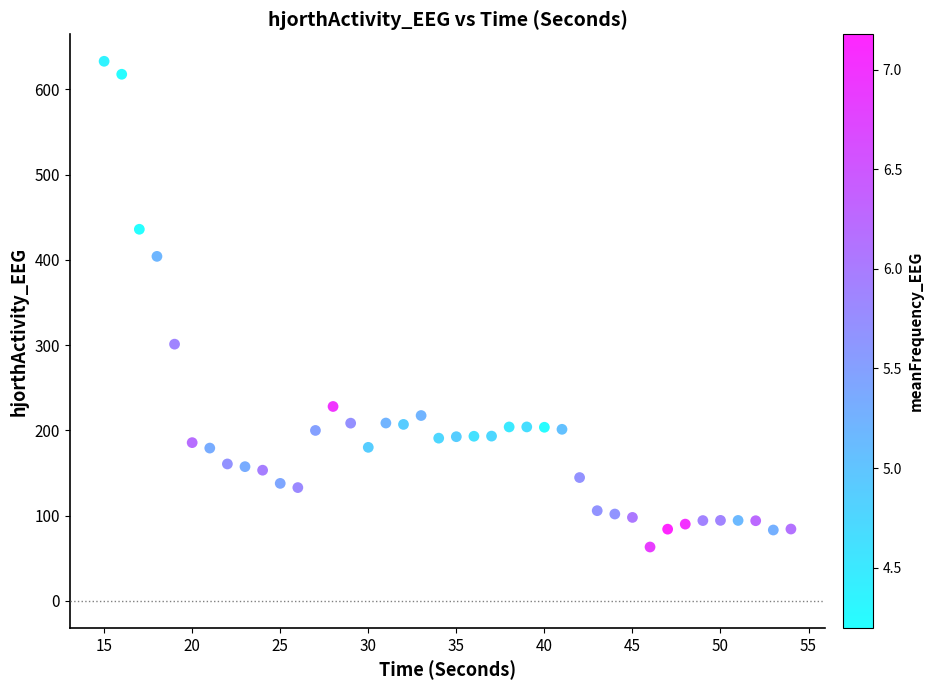

What Y value in the scatter plot is closest to 348?

301.1